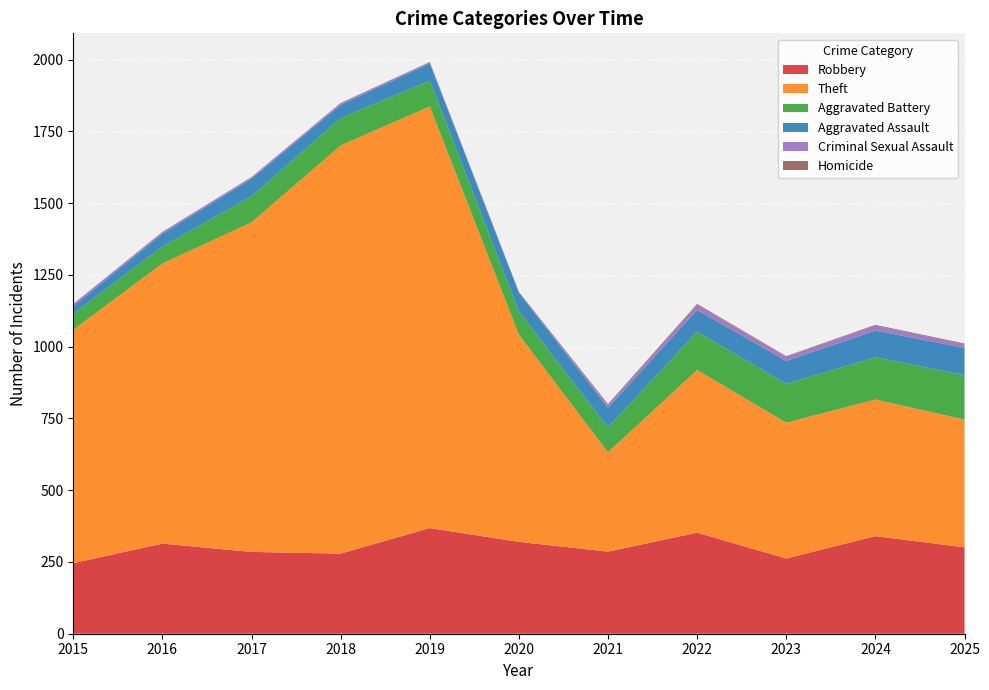

Reading left to right, transcribe all the data shown in this chart.

Robbery: 2015=246	2016=314	2017=285	2018=279	2019=368	2020=320	2021=286	2022=352	2023=262	2024=340	2025=301
Theft: 2015=813	2016=976	2017=1148	2018=1422	2019=1469	2020=722	2021=346	2022=567	2023=473	2024=476	2025=445
Aggravated Battery: 2015=56	2016=59	2017=91	2018=95	2019=90	2020=81	2021=87	2022=133	2023=136	2024=147	2025=155
Aggravated Assault: 2015=26	2016=44	2017=61	2018=46	2019=60	2020=65	2021=68	2022=76	2023=79	2024=93	2025=95
Criminal Sexual Assault: 2015=8	2016=6	2017=5	2018=6	2019=4	2020=1	2021=10	2022=17	2023=15	2024=17	2025=12
Homicide: 2015=0	2016=1	2017=1	2018=1	2019=1	2020=2	2021=3	2022=4	2023=2	2024=3	2025=3